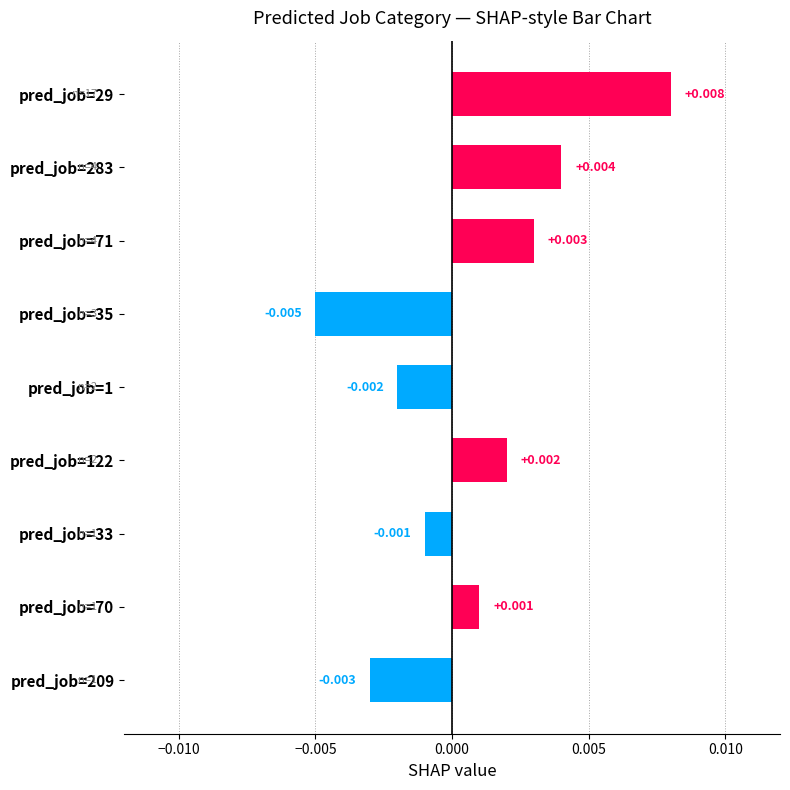

How many bars are there in total?

9